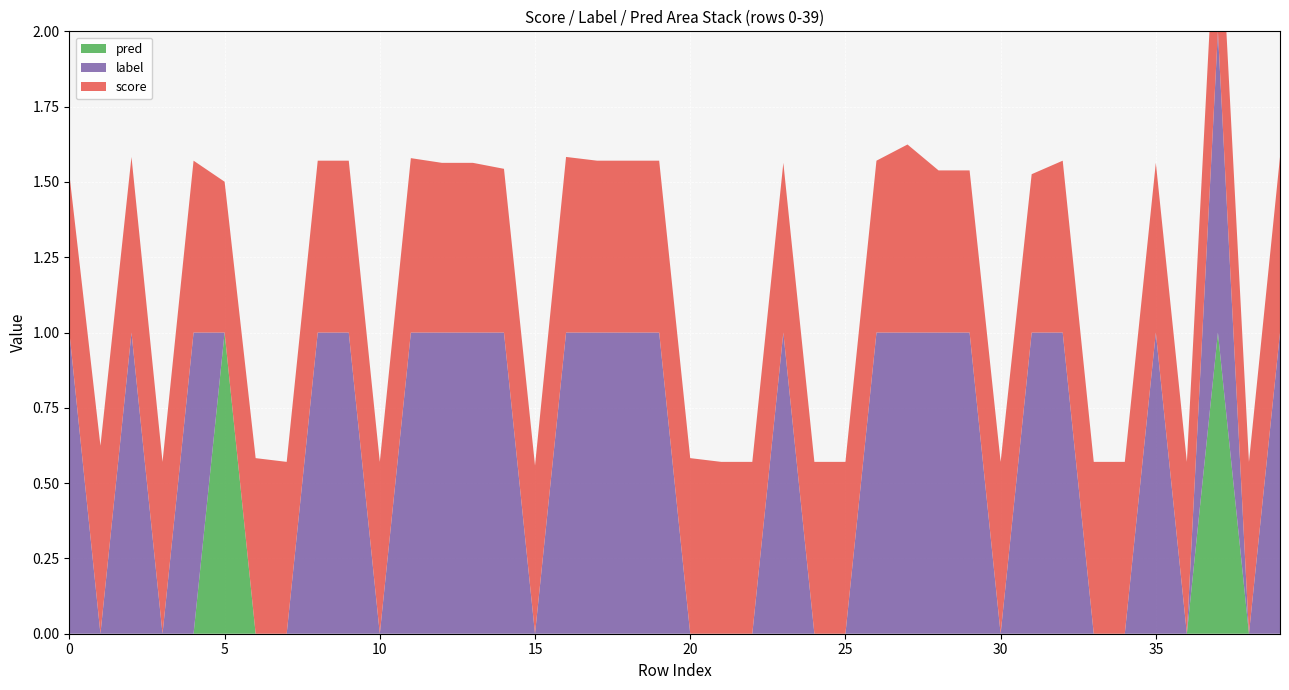

Reading left to right, what are all the values shown in this chart?

score: 0=0.5	1=0.6	2=0.6	3=0.6	4=0.6	5=0.5	6=0.6	7=0.6	8=0.6	9=0.6	10=0.6	11=0.6	12=0.6	13=0.6	14=0.5	15=0.6	16=0.6	17=0.6	18=0.6	19=0.6	20=0.6	21=0.6	22=0.6	23=0.6	24=0.6	25=0.6	26=0.6	27=0.6	28=0.5	29=0.5	30=0.6	31=0.5	32=0.6	33=0.6	34=0.6	35=0.6	36=0.6	37=0.5	38=0.6	39=0.6
label: 0=1.0	1=0.0	2=1.0	3=0.0	4=1.0	5=0.0	6=0.0	7=0.0	8=1.0	9=1.0	10=0.0	11=1.0	12=1.0	13=1.0	14=1.0	15=0.0	16=1.0	17=1.0	18=1.0	19=1.0	20=0.0	21=0.0	22=0.0	23=1.0	24=0.0	25=0.0	26=1.0	27=1.0	28=1.0	29=1.0	30=0.0	31=1.0	32=1.0	33=0.0	34=0.0	35=1.0	36=0.0	37=1.0	38=0.0	39=1.0
pred: 0=0.0	1=0.0	2=0.0	3=0.0	4=0.0	5=1.0	6=0.0	7=0.0	8=0.0	9=0.0	10=0.0	11=0.0	12=0.0	13=0.0	14=0.0	15=0.0	16=0.0	17=0.0	18=0.0	19=0.0	20=0.0	21=0.0	22=0.0	23=0.0	24=0.0	25=0.0	26=0.0	27=0.0	28=0.0	29=0.0	30=0.0	31=0.0	32=0.0	33=0.0	34=0.0	35=0.0	36=0.0	37=1.0	38=0.0	39=0.0